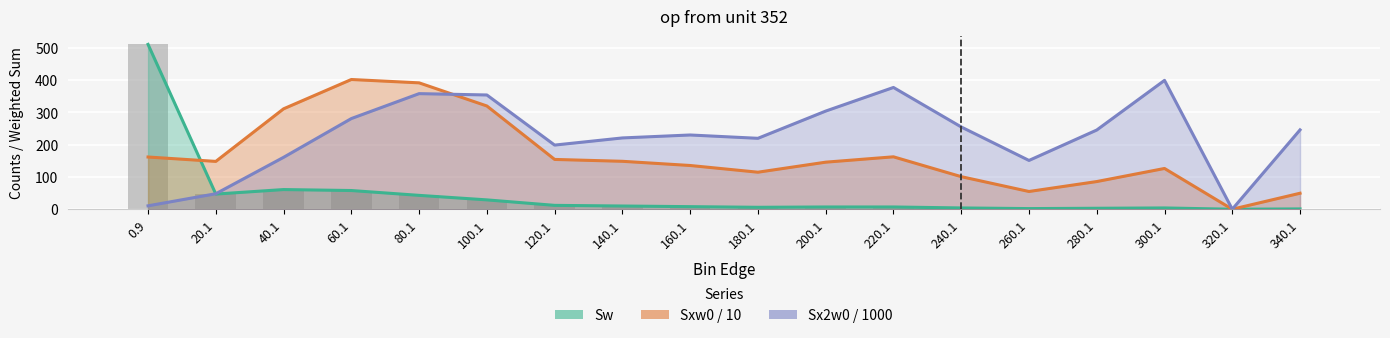

Which has a higher value, 0.9 or 20.1?

0.9